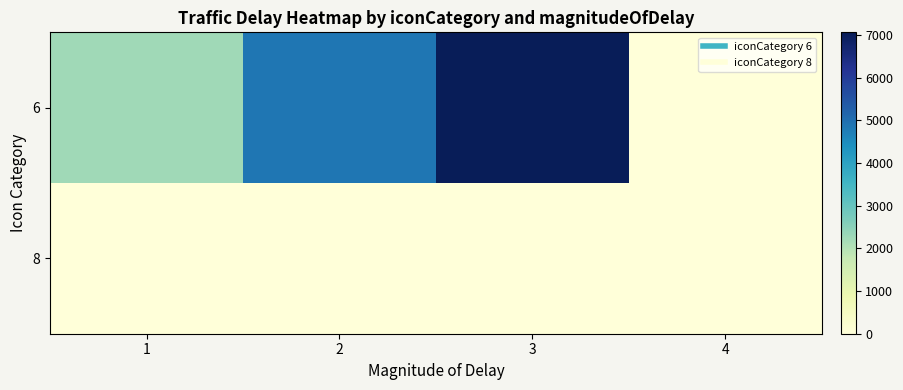

Which series has the largest total across all categories?

6